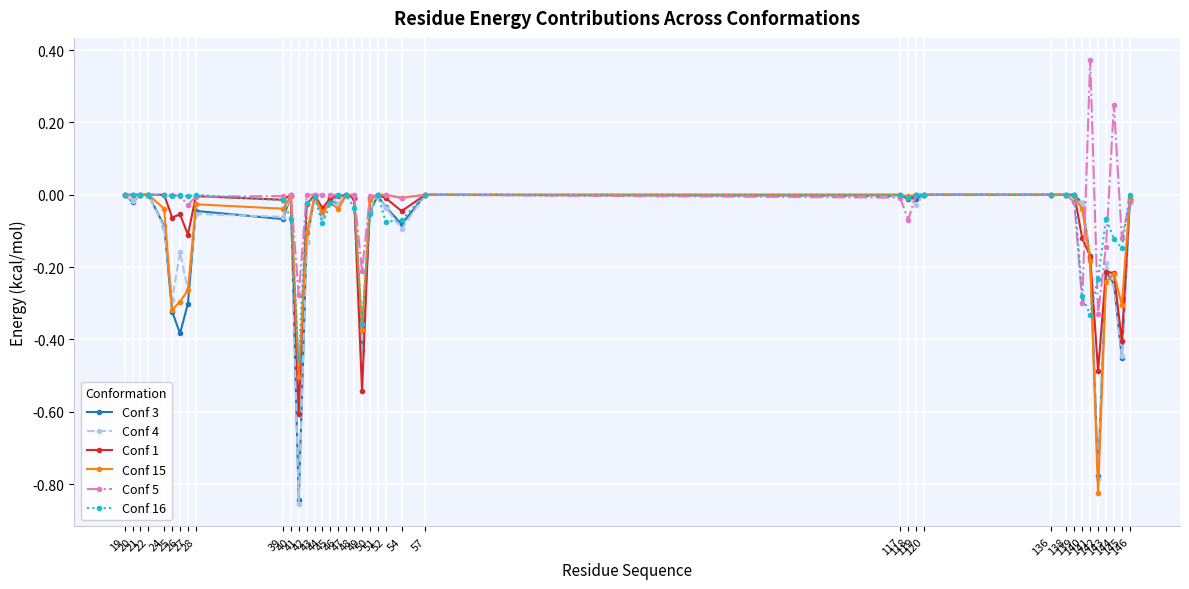

True or false: Conf 16 has more than 1 points higher than both neighbors.

True